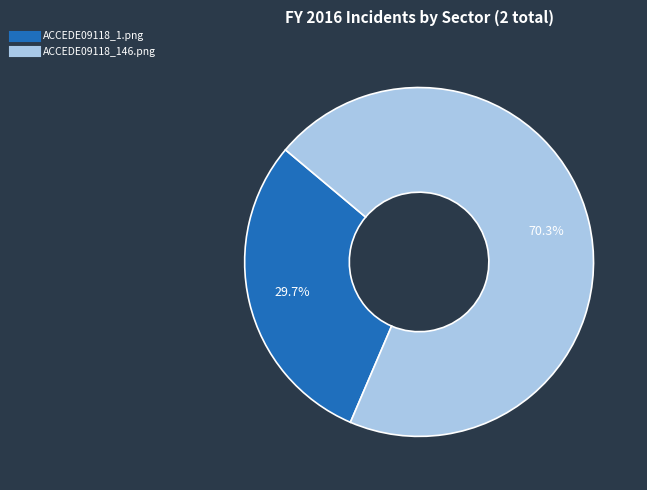

The ACCEDE09118_146.png slice represents 59% of the pie. True or false?

False